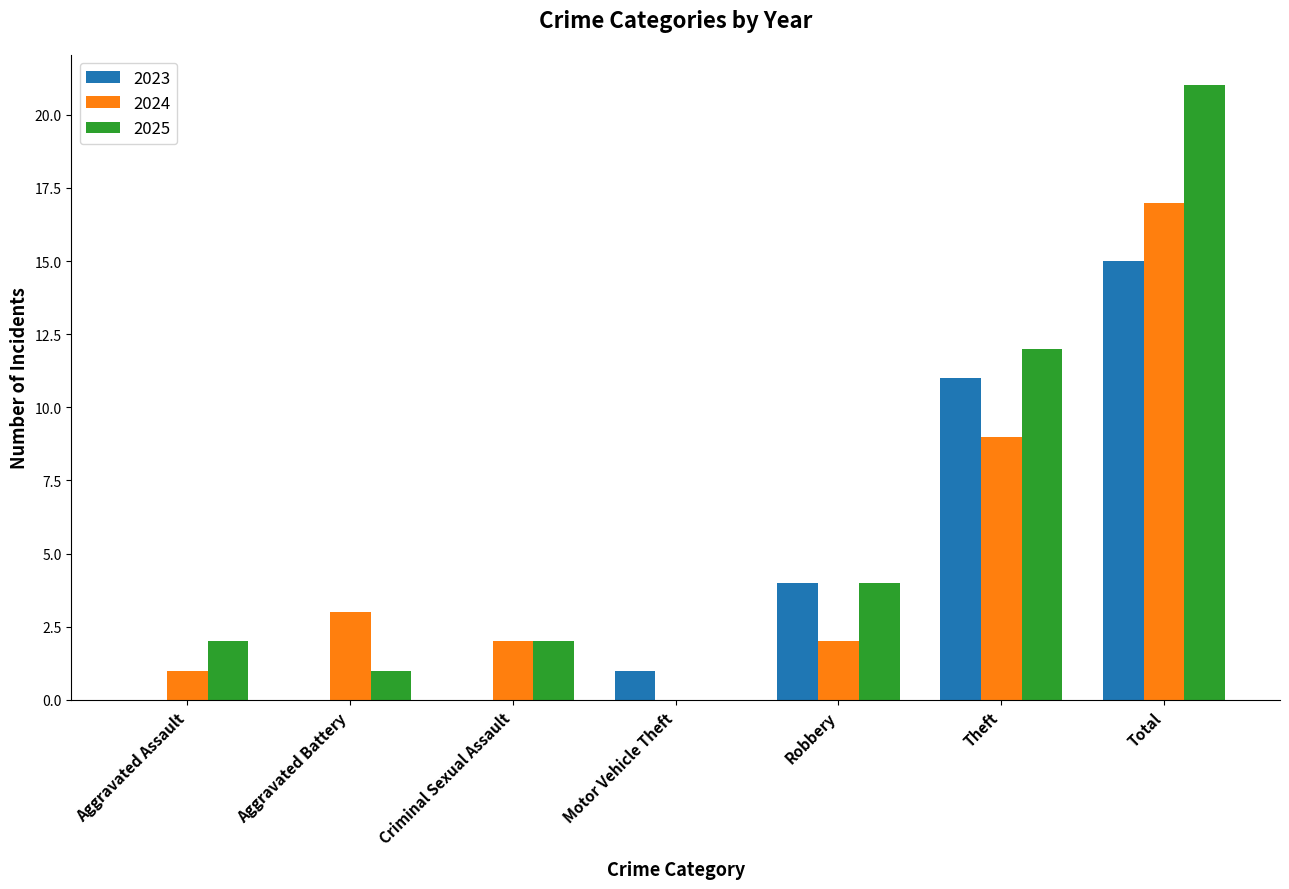

What is the total value across all series at Theft?

32